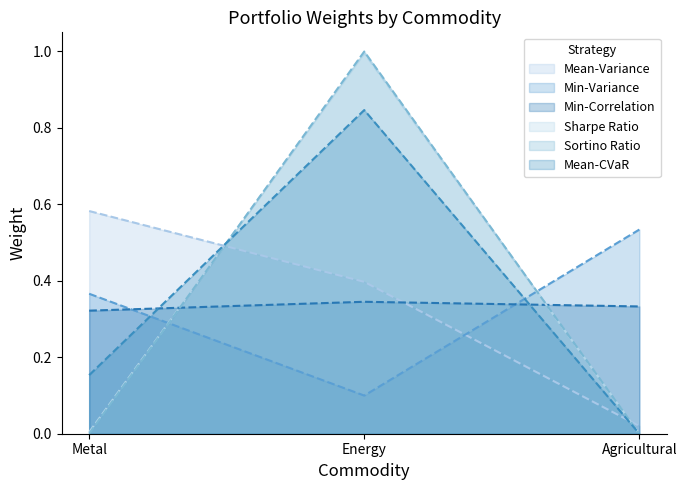

Which has a higher value, Energy or Metal?

Metal